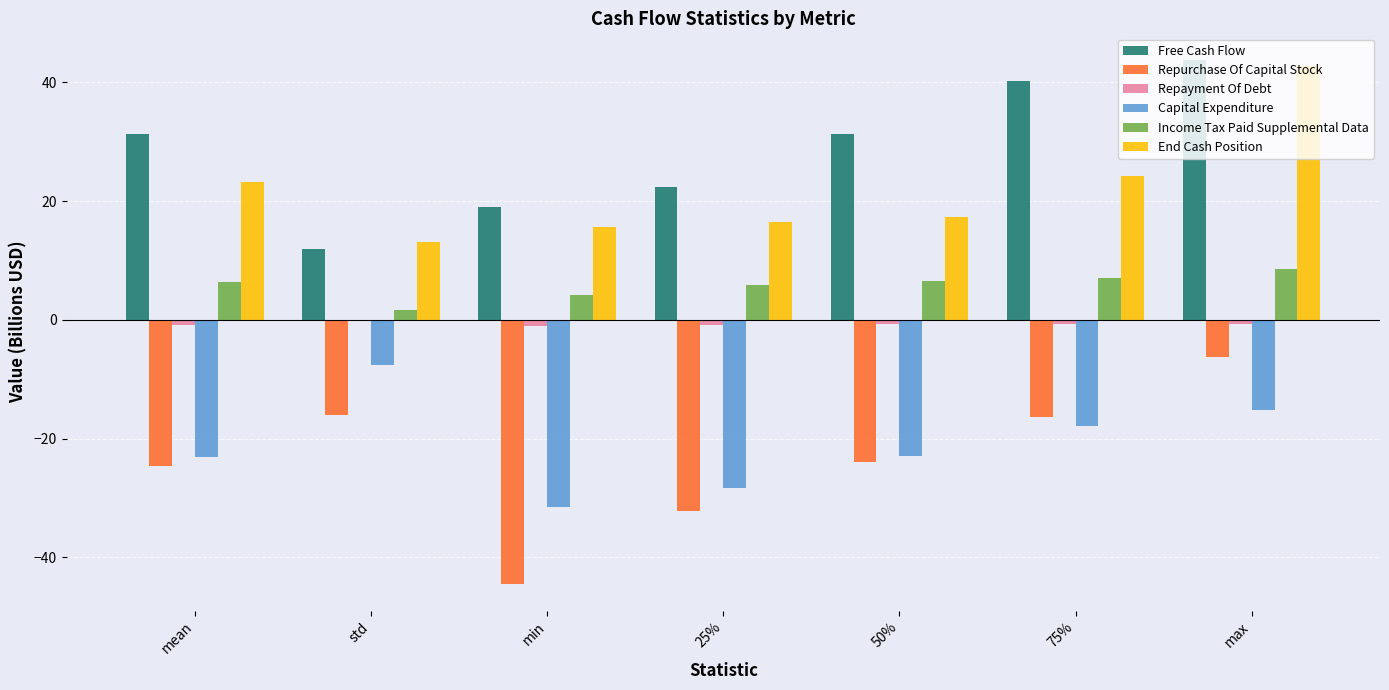

True or false: Capital Expenditure has a value of -17.8 at 75%.

True